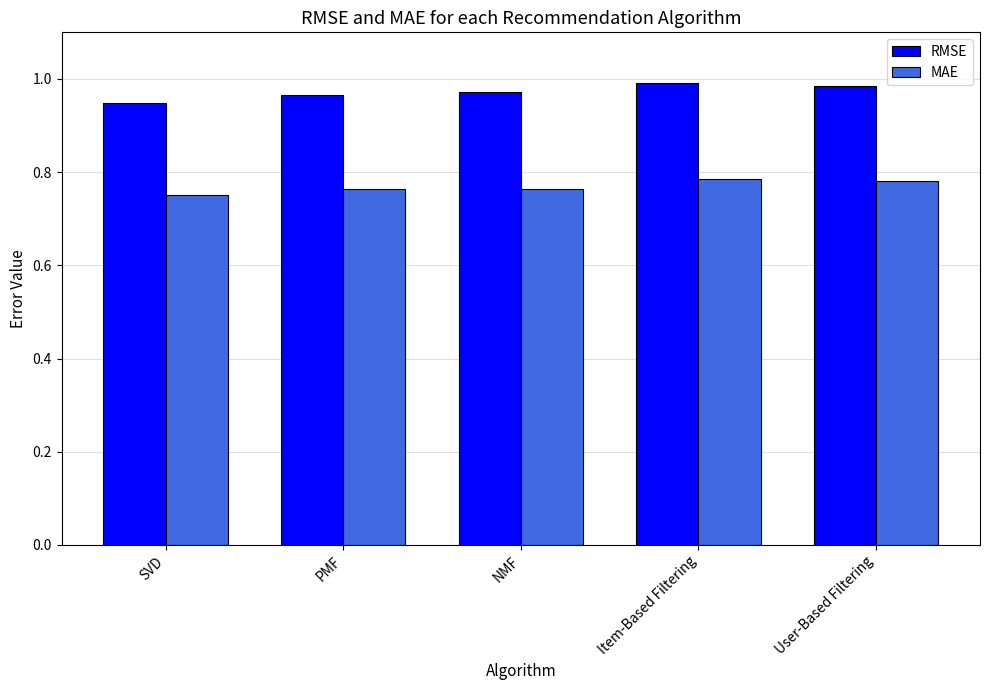

At which label is MAE closest to 0?

SVD